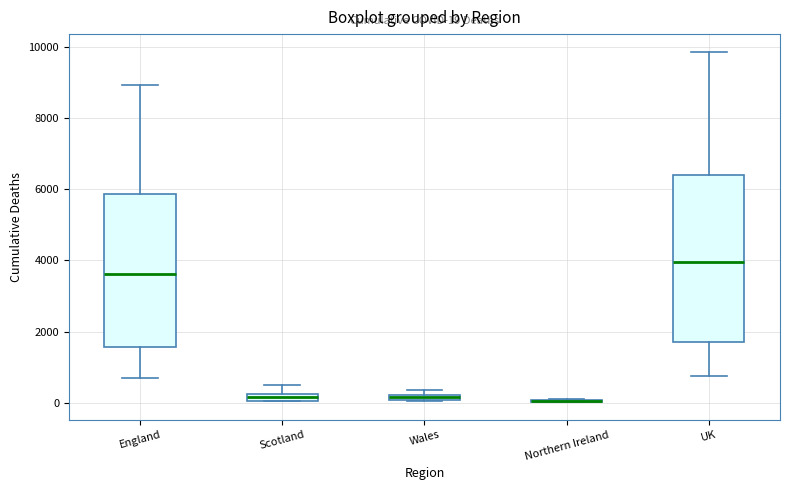

Comparing the boxes themselves (not the whiskers), which one is the tallest?

UK